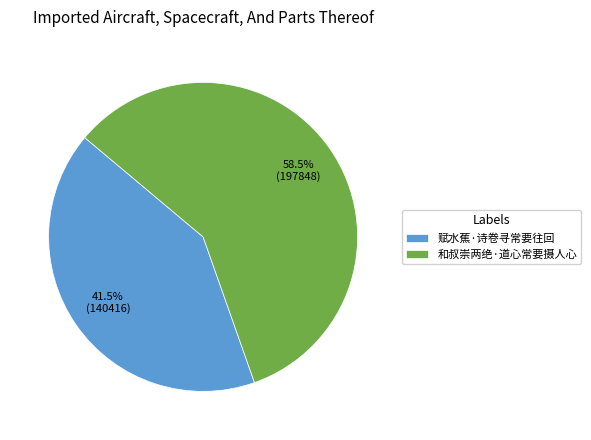

To the nearest percent, what is the combined percentage of 和叔崇两绝·道心常要摄人心 and 赋水蕉·诗卷寻常要往回?

100%